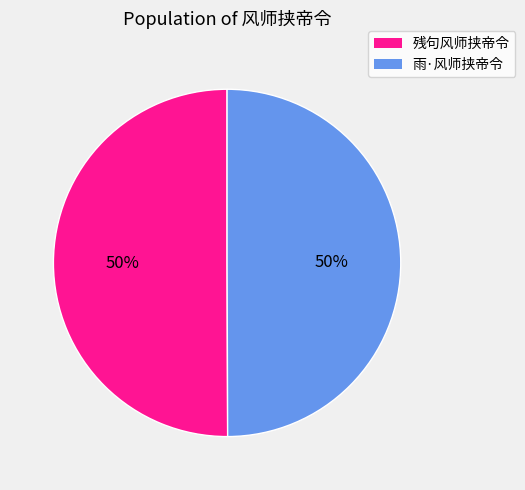

Do 残句风师挟帝令 and 雨·风师挟帝令 together represent more than half of the pie?

Yes